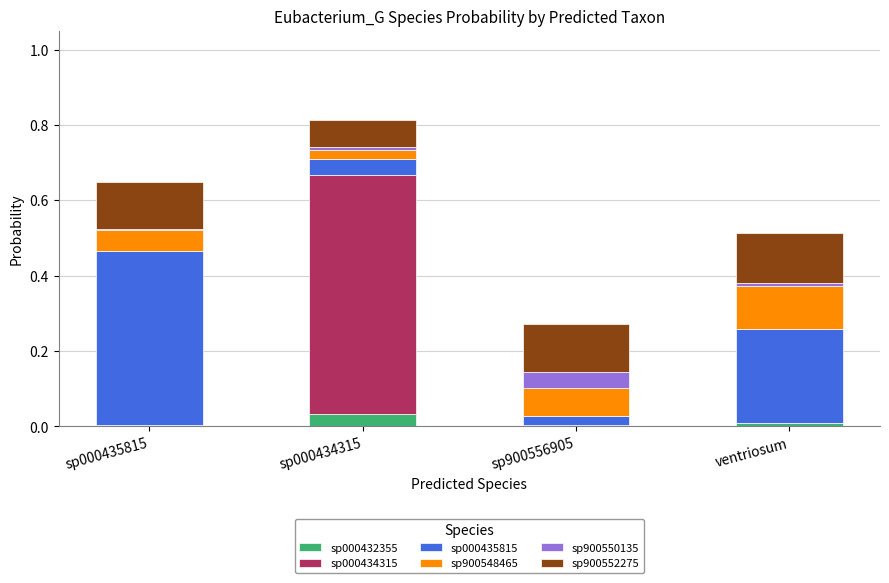

At which label does sp000432355 reach its peak?

sp000434315